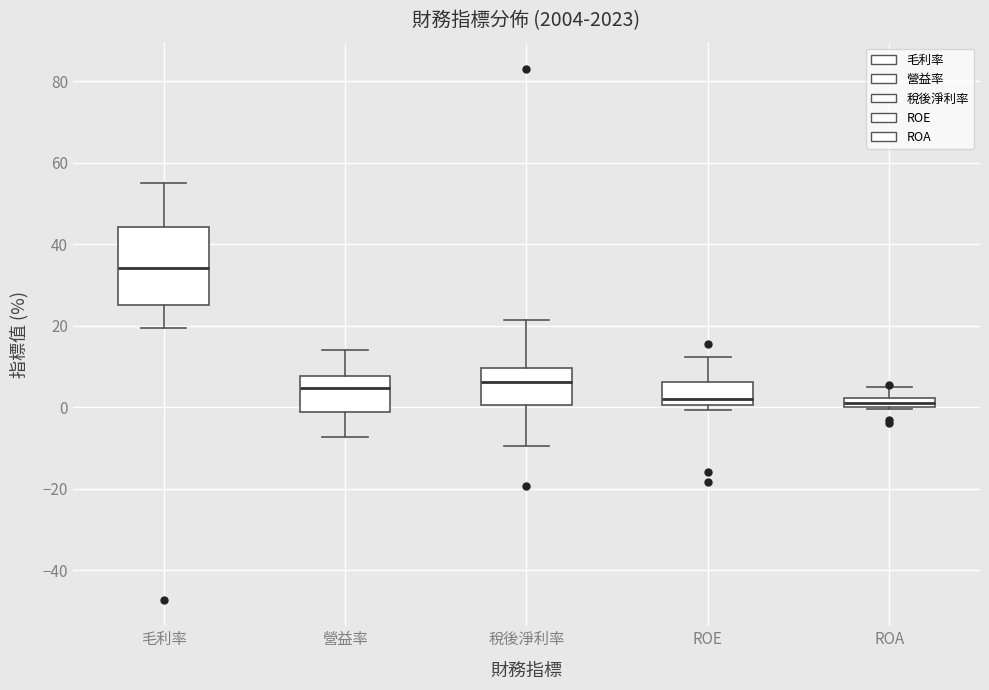

Where does the lower whisker of the box for 稅後淨利率 end on the y-axis? The values are not printed on the chart, so give them approximately, as read against the axis.

-10